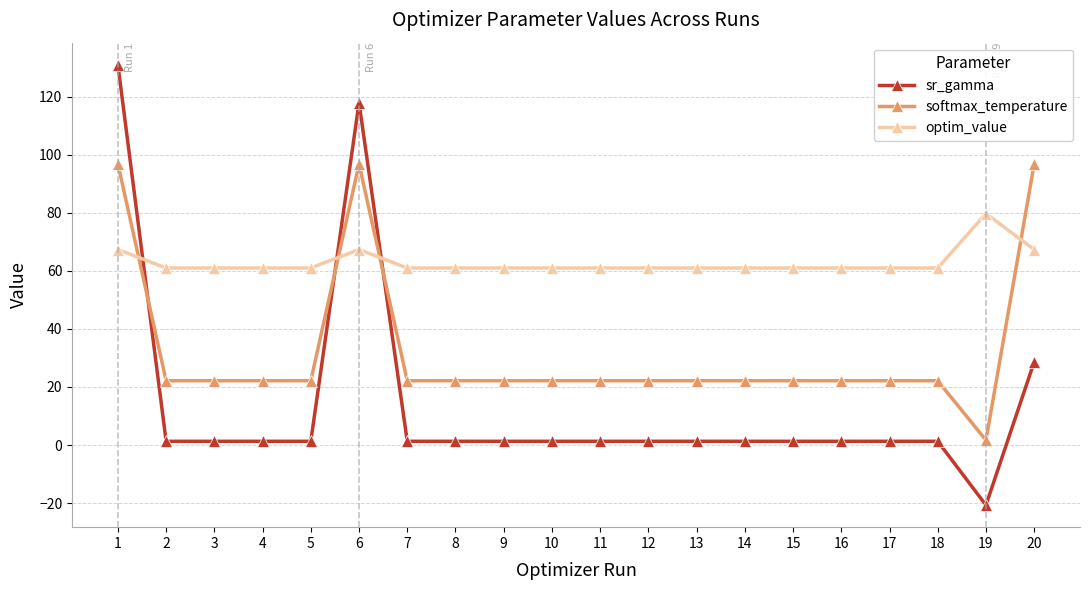

Reading left to right, extract all data points from this chart.

sr_gamma: 131.0	1.3	1.3	1.3	1.3	117.9	1.3	1.3	1.3	1.3	1.3	1.3	1.3	1.3	1.3	1.3	1.3	1.3	-20.7	28.6
softmax_temperature: 96.8	22.1	22.1	22.1	22.1	96.8	22.1	22.1	22.1	22.1	22.1	22.1	22.1	22.1	22.1	22.1	22.1	22.1	1.7	96.8
optim_value: 67.3	61.0	61.0	61.0	61.0	67.3	61.0	61.0	61.0	61.0	61.0	61.0	61.0	61.0	61.0	61.0	61.0	61.0	79.7	67.3